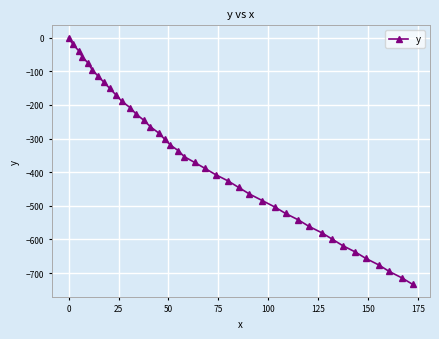

What is the average value?

-365.3